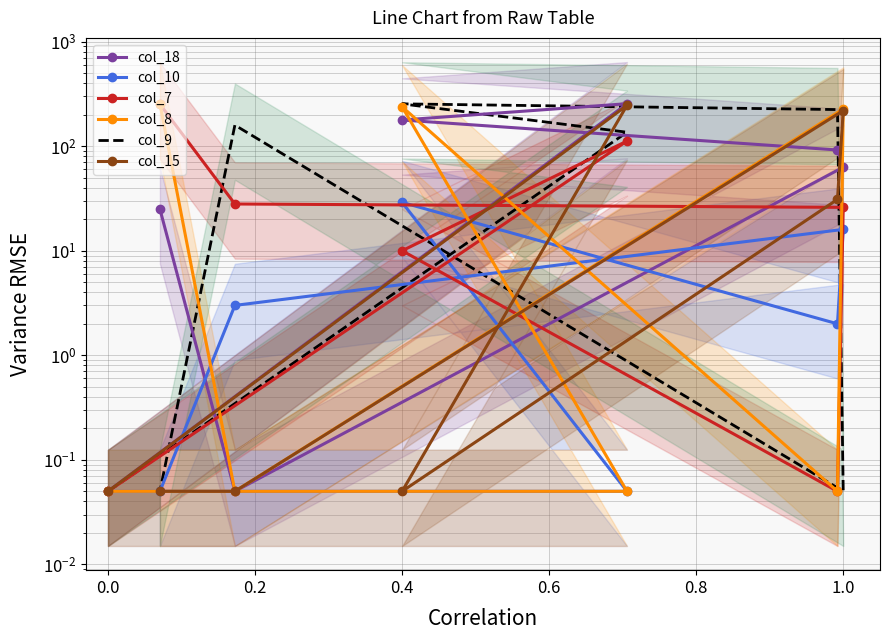

Which series has the widest spread of values?

col_18